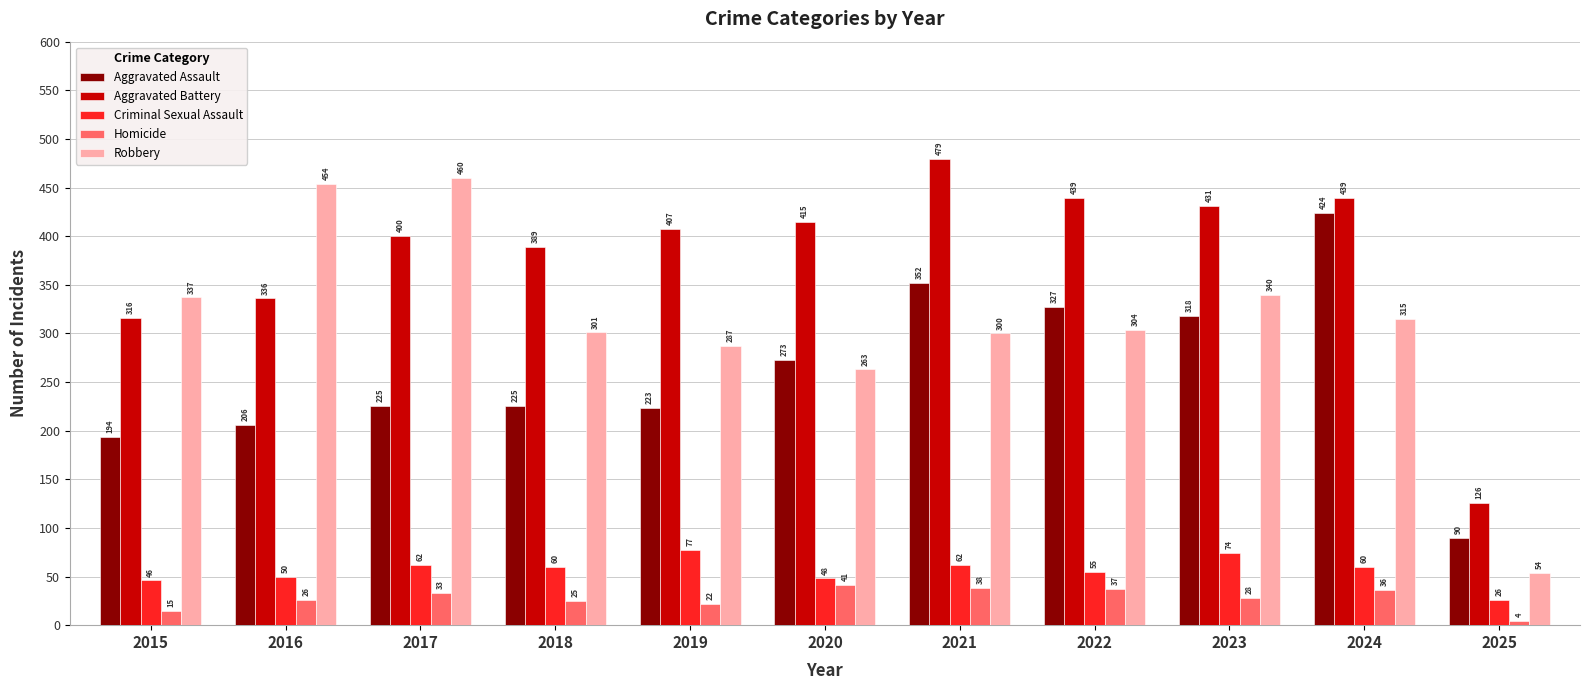

Reading left to right, transcribe all the data shown in this chart.

Aggravated Assault: 2015=194	2016=206	2017=225	2018=225	2019=223	2020=273	2021=352	2022=327	2023=318	2024=424	2025=90
Aggravated Battery: 2015=316	2016=336	2017=400	2018=389	2019=407	2020=415	2021=479	2022=439	2023=431	2024=439	2025=126
Criminal Sexual Assault: 2015=46	2016=50	2017=62	2018=60	2019=77	2020=48	2021=62	2022=55	2023=74	2024=60	2025=26
Homicide: 2015=15	2016=26	2017=33	2018=25	2019=22	2020=41	2021=38	2022=37	2023=28	2024=36	2025=4
Robbery: 2015=337	2016=454	2017=460	2018=301	2019=287	2020=263	2021=300	2022=304	2023=340	2024=315	2025=54